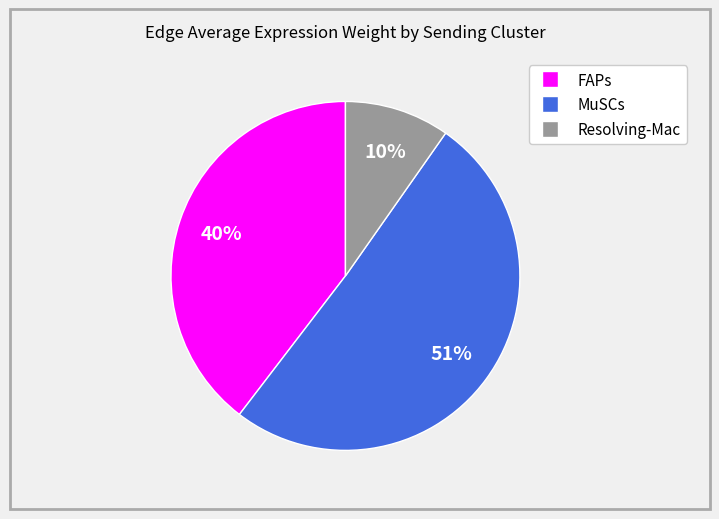

Approximately how many times larger is the value at MuSCs compared to FAPs?

1.3